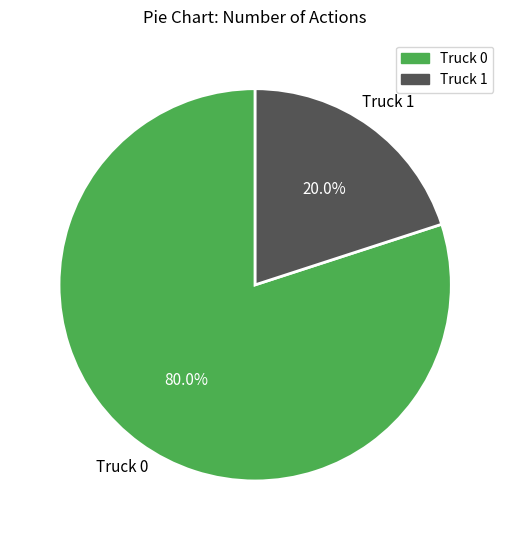

Combined, what portion of the pie is Truck 0 and Truck 1?

100.0%